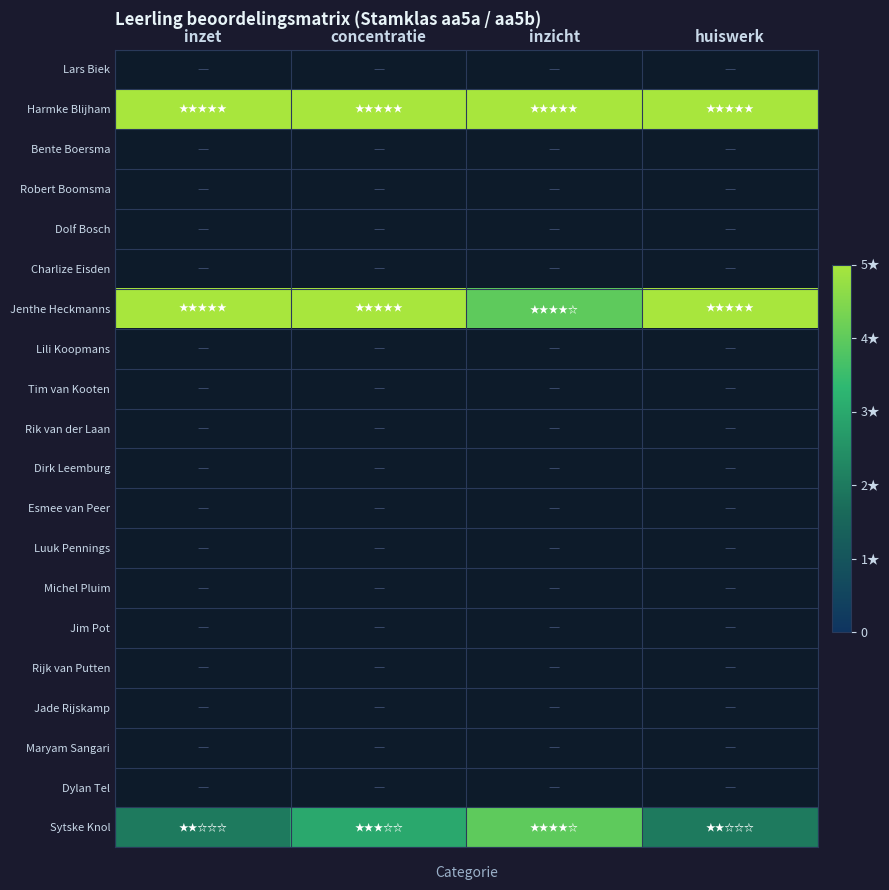

Which series has the largest total across all categories?

Harmke Blijham